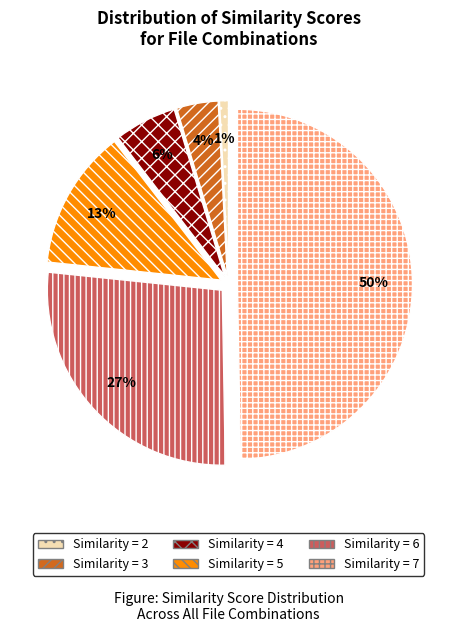

How many segments does this pie chart have?

6